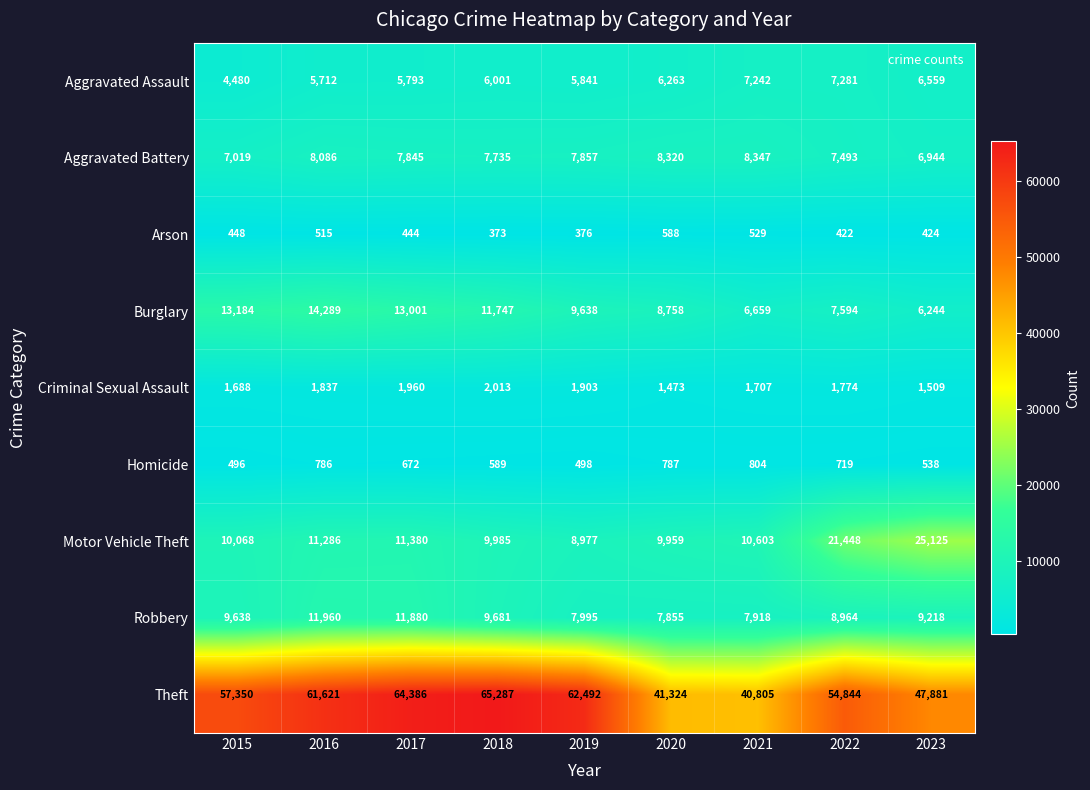

Rank the series at 2022 from highest to lowest value.

Theft, Motor Vehicle Theft, Robbery, Burglary, Aggravated Battery, Aggravated Assault, Criminal Sexual Assault, Homicide, Arson